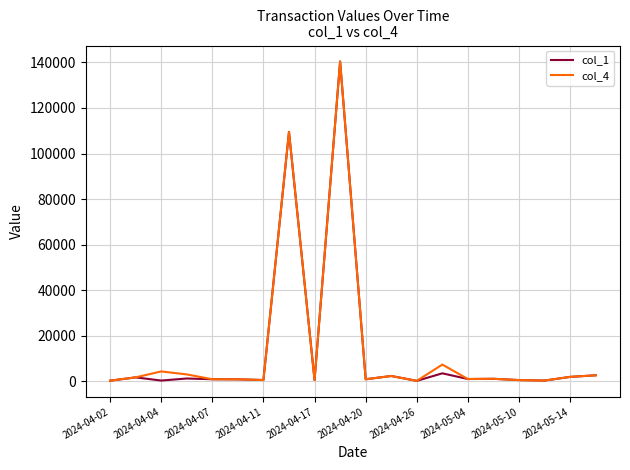

What is the greatest value displayed?

140432